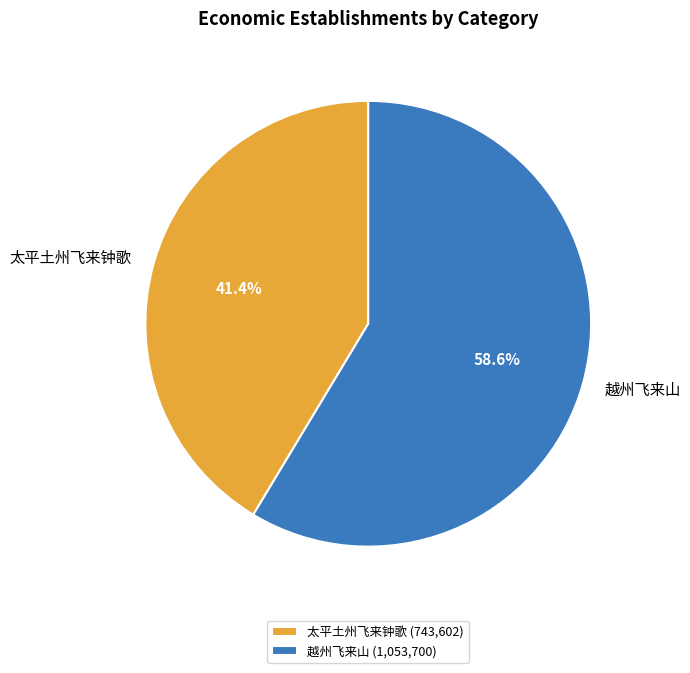

What is the ratio of the value at 太平土州飞来钟歌 to the value at 越州飞来山?

0.7